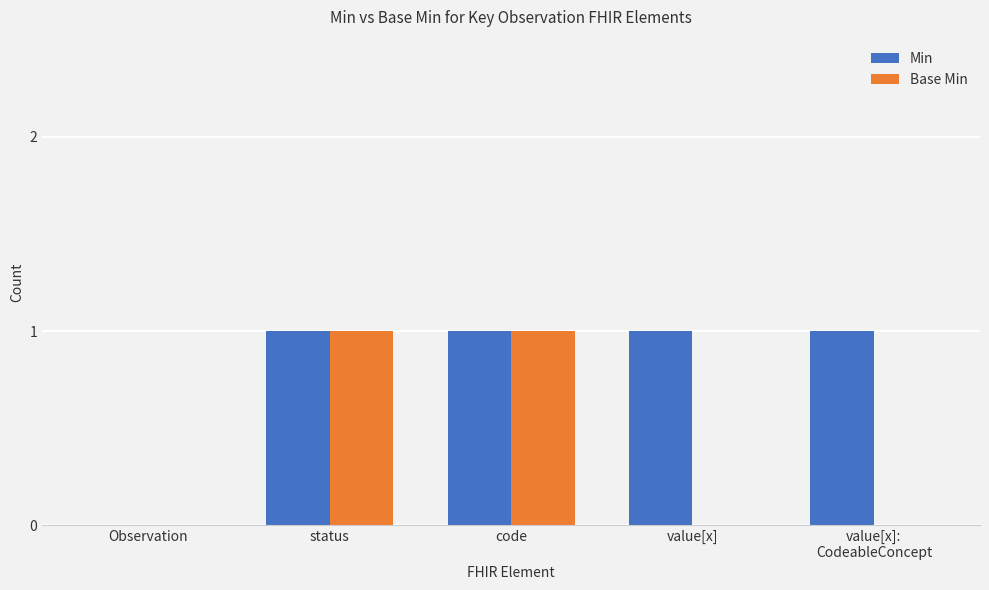

Between status and value[x], which series saw the biggest shift?

Base Min